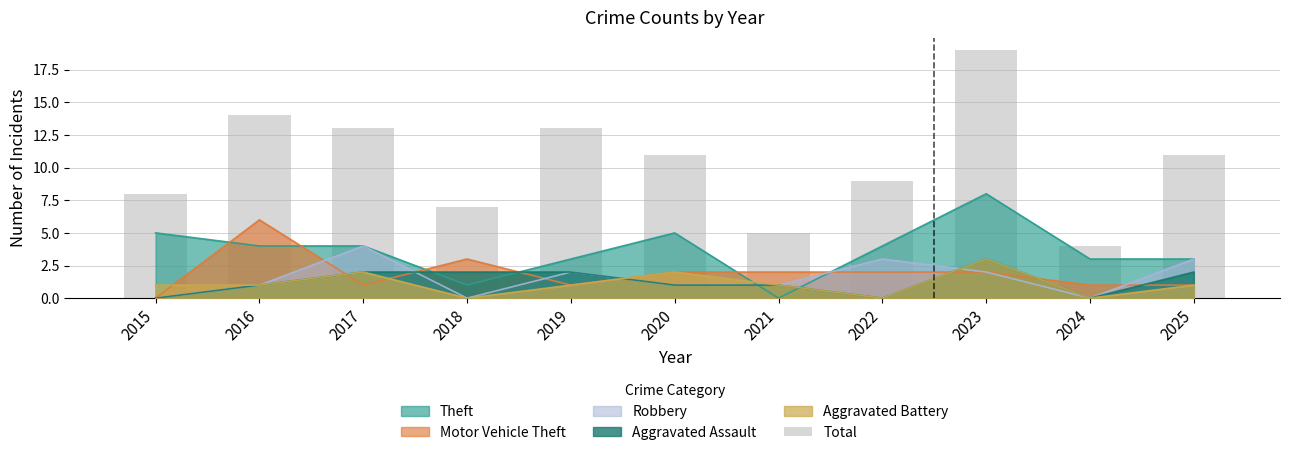

What is the greatest value displayed?

19